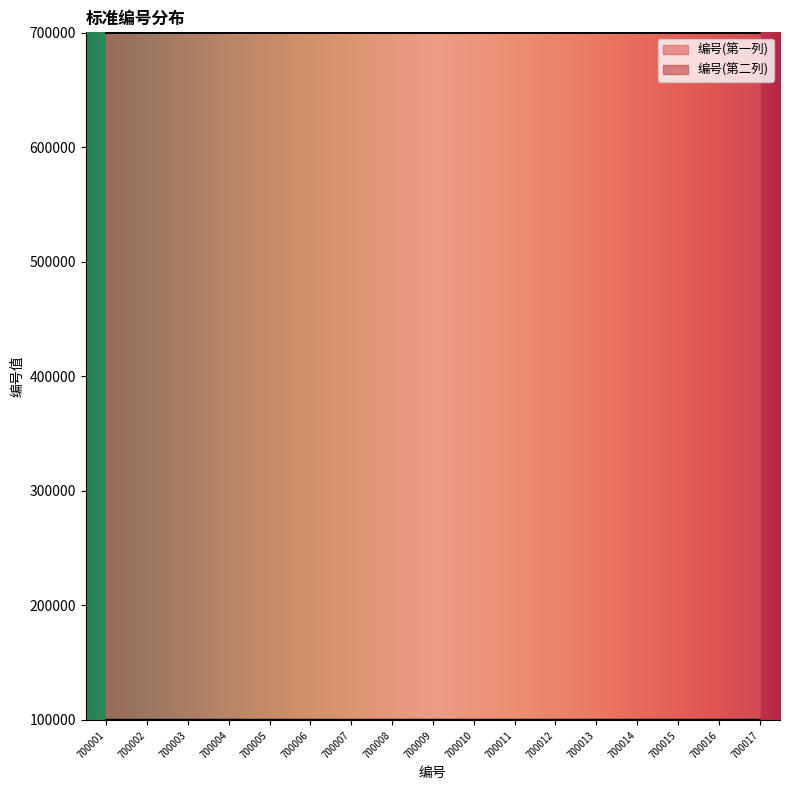

Rank the series by their maximum value, from highest to lowest.

编号(第一列), 编号(第二列)